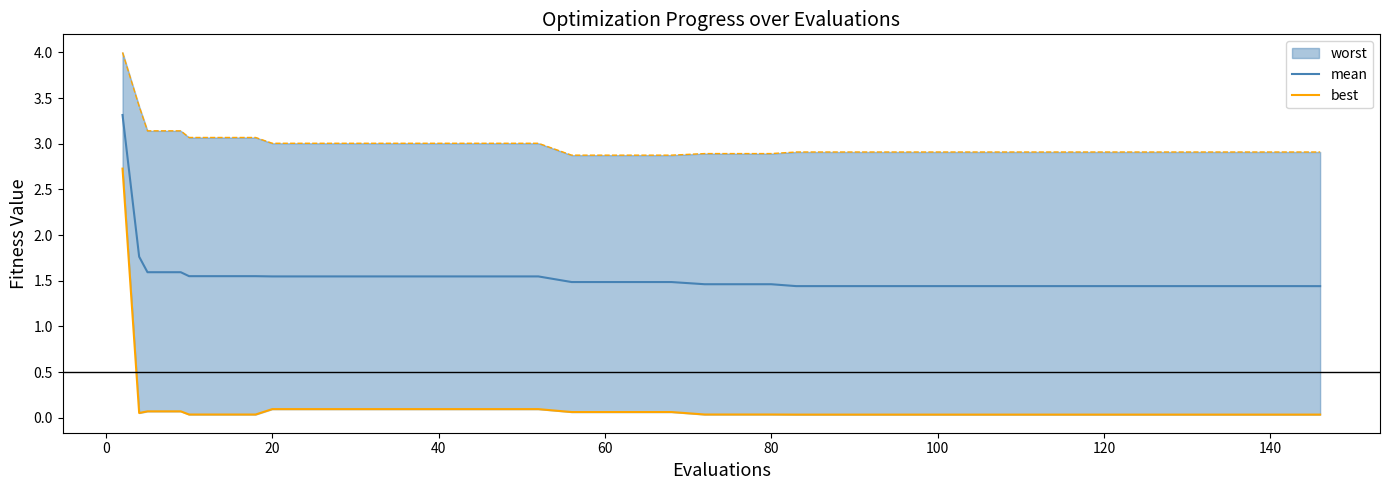

How many categories are shown in the chart?

40